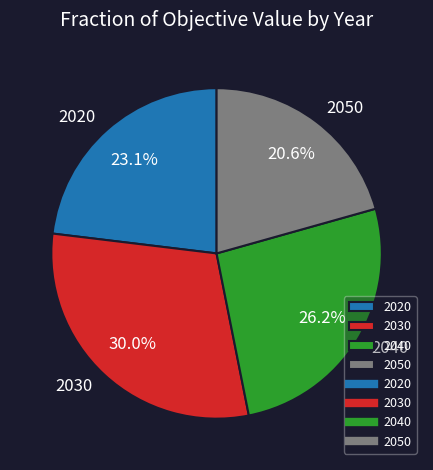

Does 2030 account for over 50% of the chart?

No